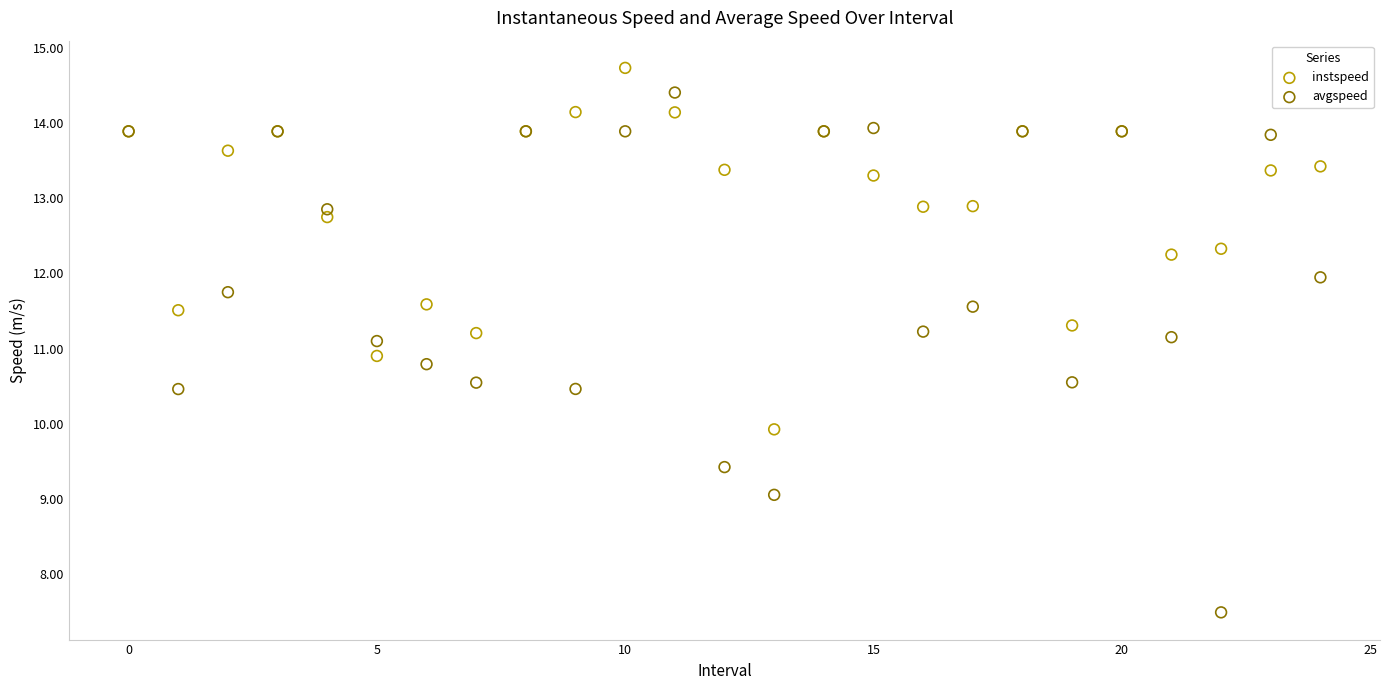

Which series contains the highest Y value?

instspeed